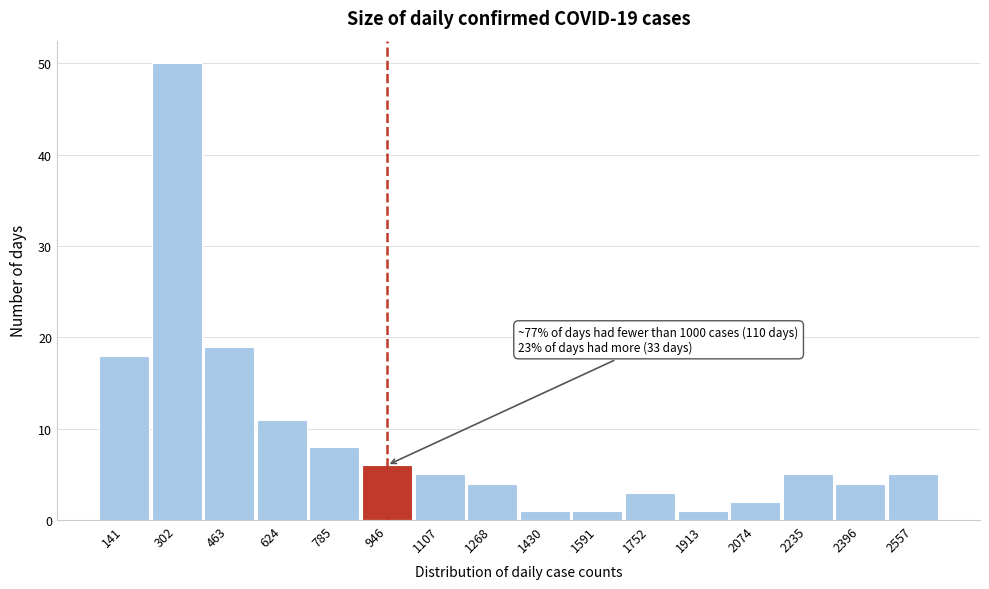

Which range on the x-axis has the tallest bar?

220 to 380